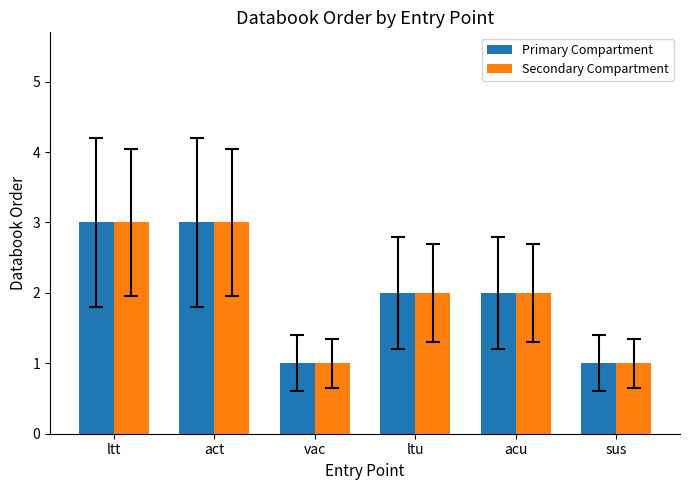

How many series are shown in this chart?

2